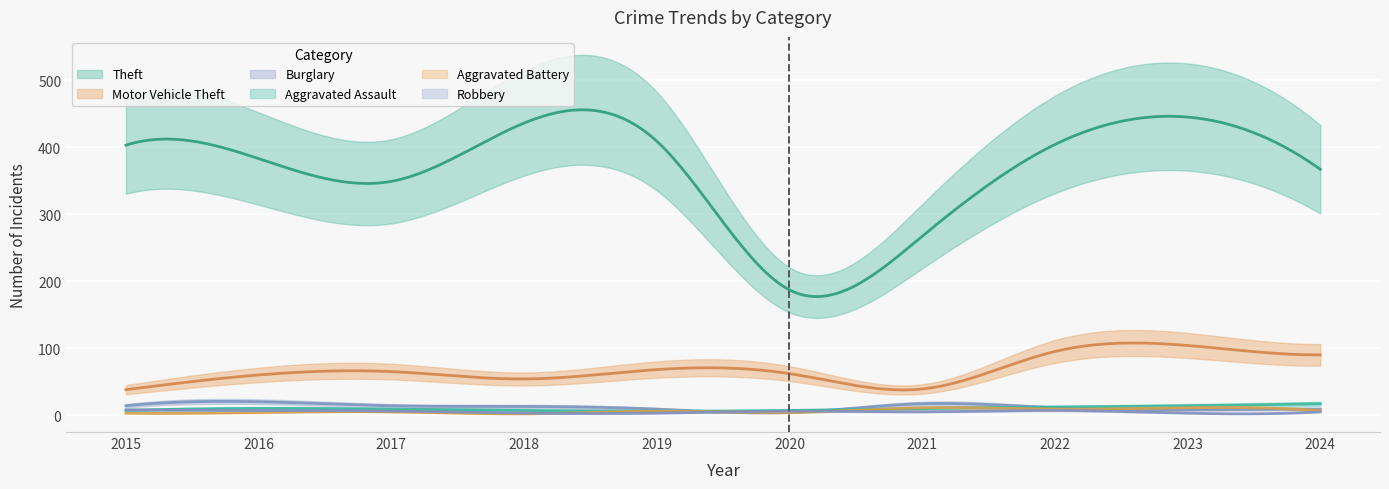

In Theft, how many points are higher than both neighbors (excluding endpoints)?

2